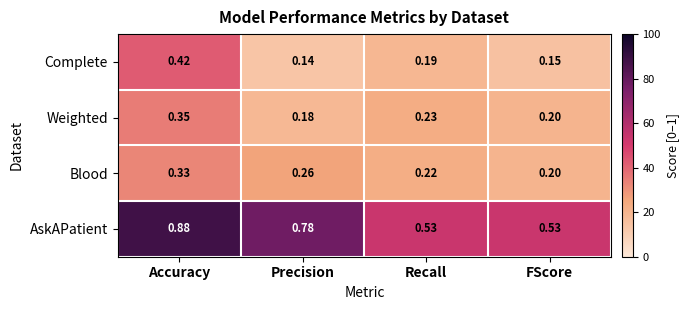

Which series has the largest total across all categories?

AskAPatient